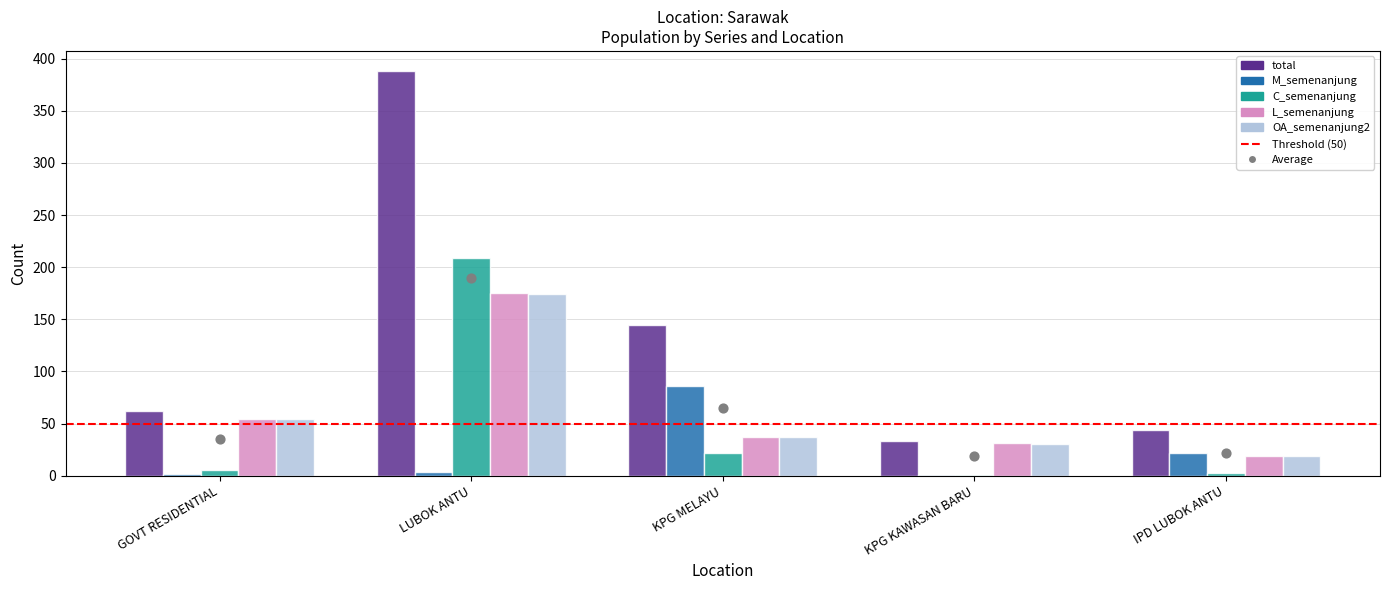

Which series contains the lowest Y value?

M_semenanjung